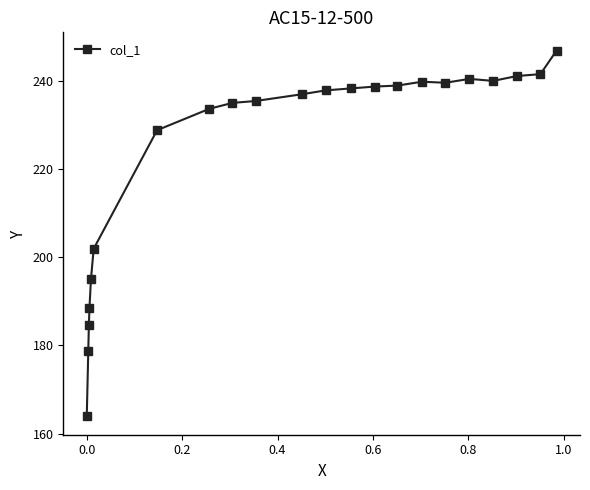

What is the value of the 16th point from the left?

239.9